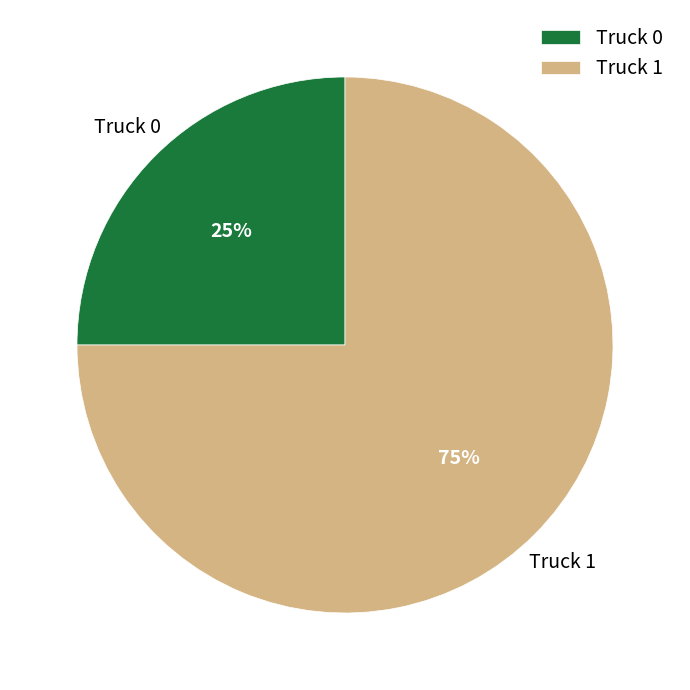

True or false: Truck 1 accounts for 87% of the total.

False